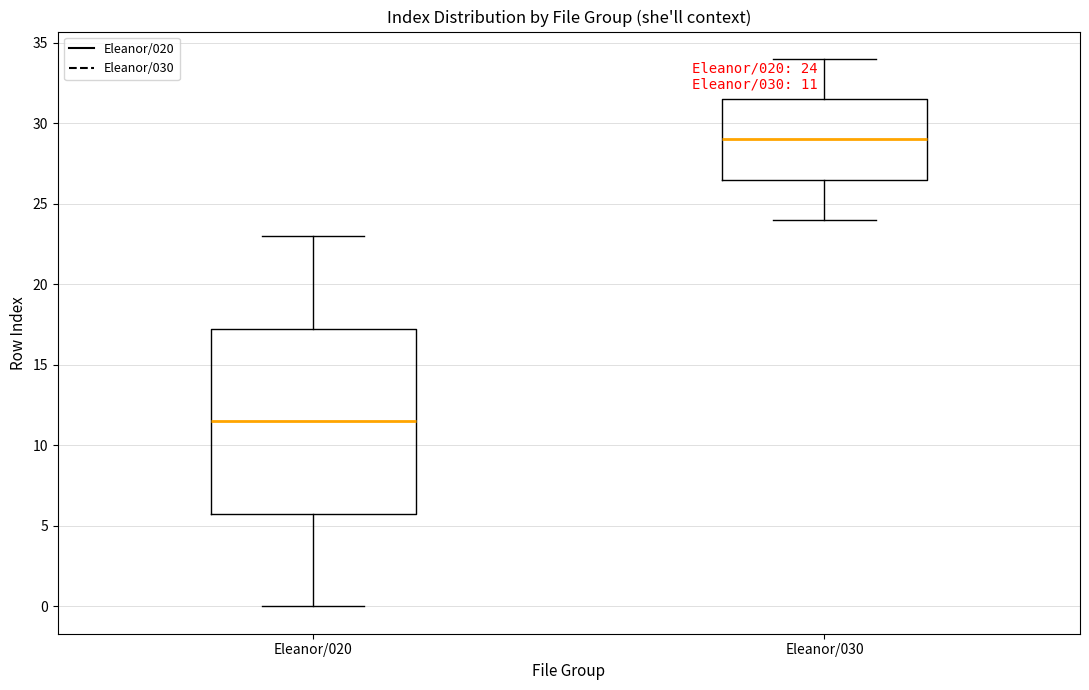

Comparing the boxes themselves (not the whiskers), which one is the tallest?

Eleanor/020